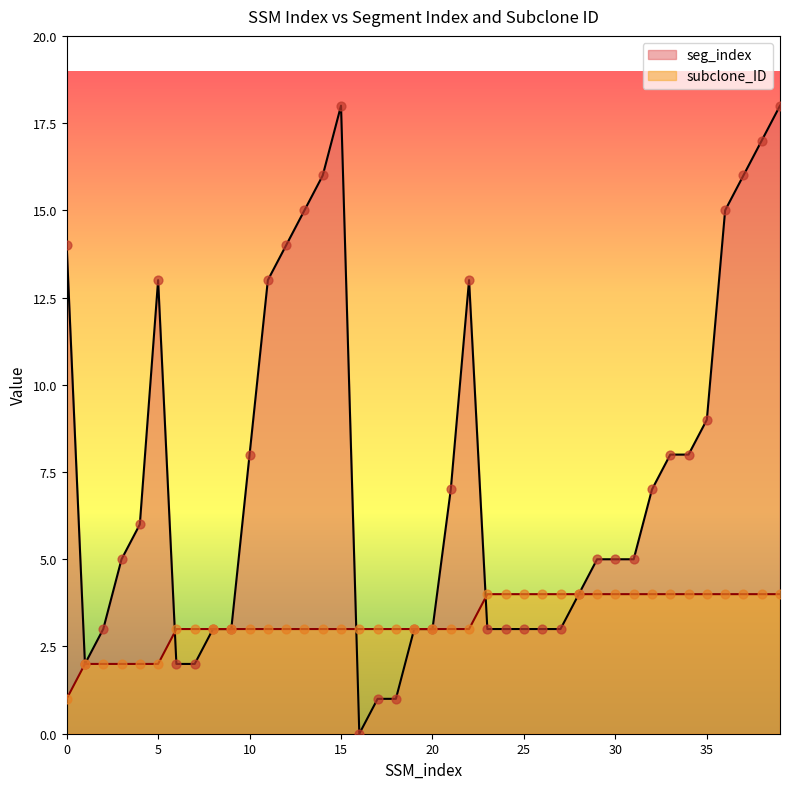

Which series contains the highest Y value?

seg_index